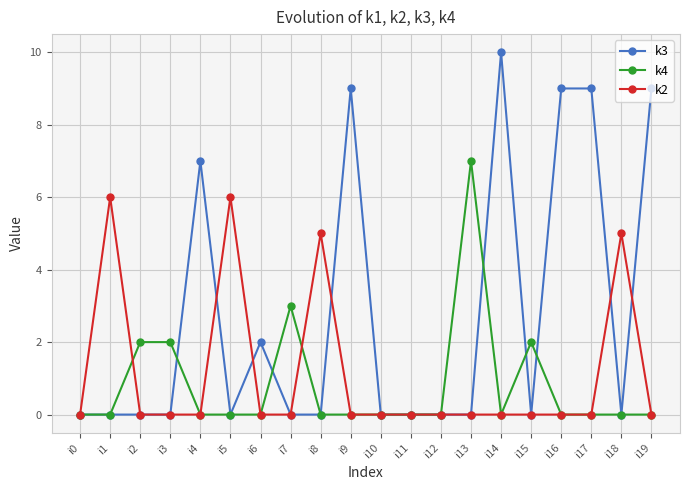

True or false: k4 has more than 2 points higher than both neighbors.

True